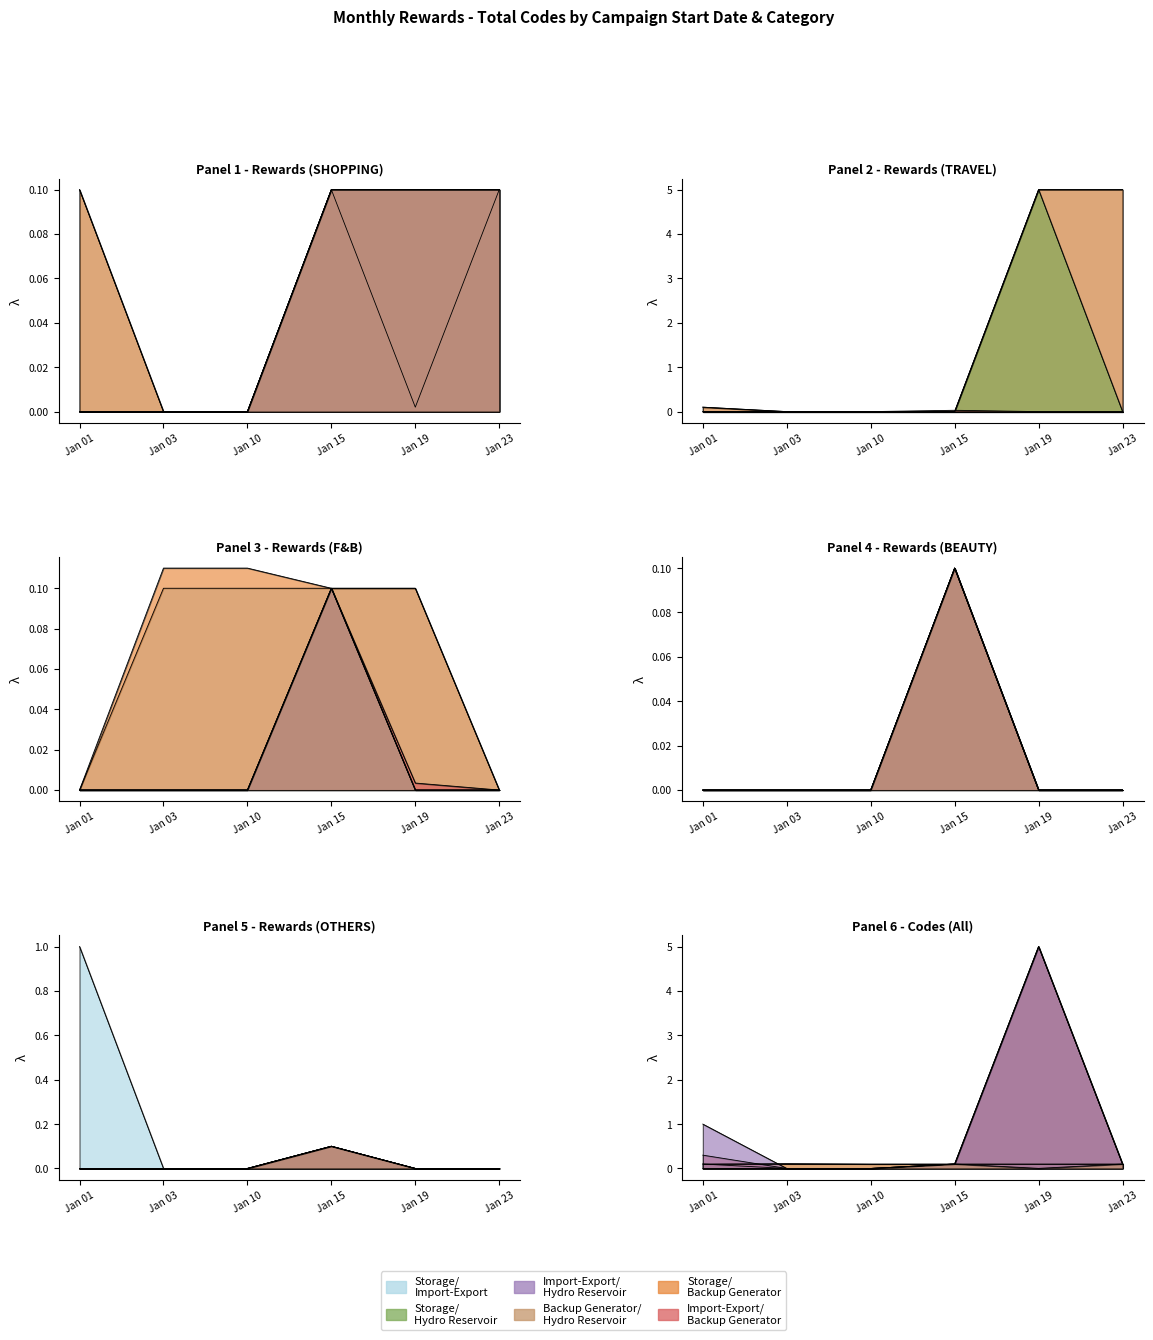

True or false: Total Codes (Travel) has more than 2 points higher than both neighbors.

False